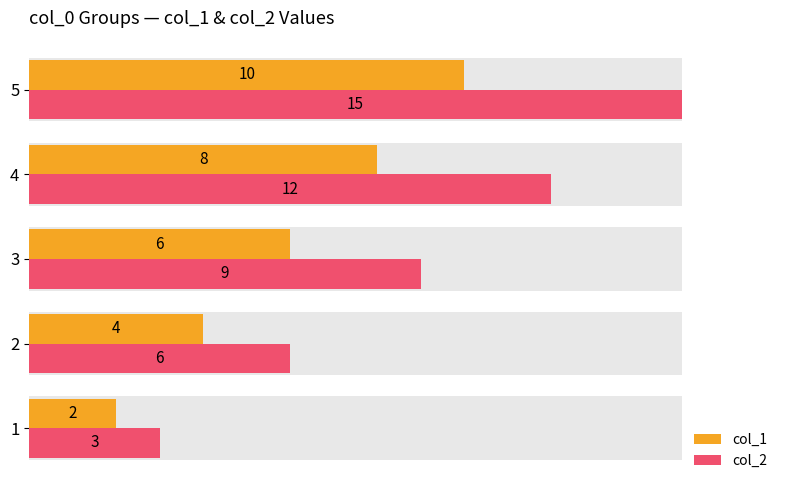

What is the highest value of the col_1 series?

10